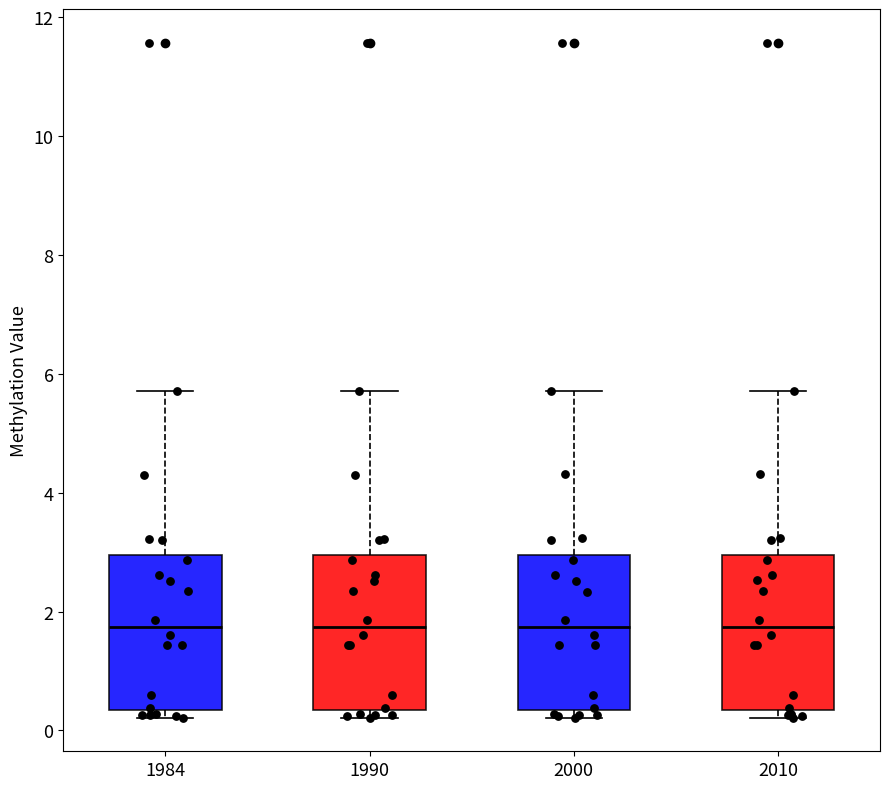

Reading left to right, read every box against the y-axis: the position of its median line, the range the box covers, and the ends of its whiskers. The values are not printed on the chart, so give them approximately, as read against the axis.

1984: median 1.8, box 0.4 to 3.0, whiskers 0.2 to 5.8
1990: median 1.8, box 0.4 to 3.0, whiskers 0.2 to 5.8
2000: median 1.8, box 0.4 to 3.0, whiskers 0.2 to 5.8
2010: median 1.8, box 0.4 to 3.0, whiskers 0.2 to 5.8